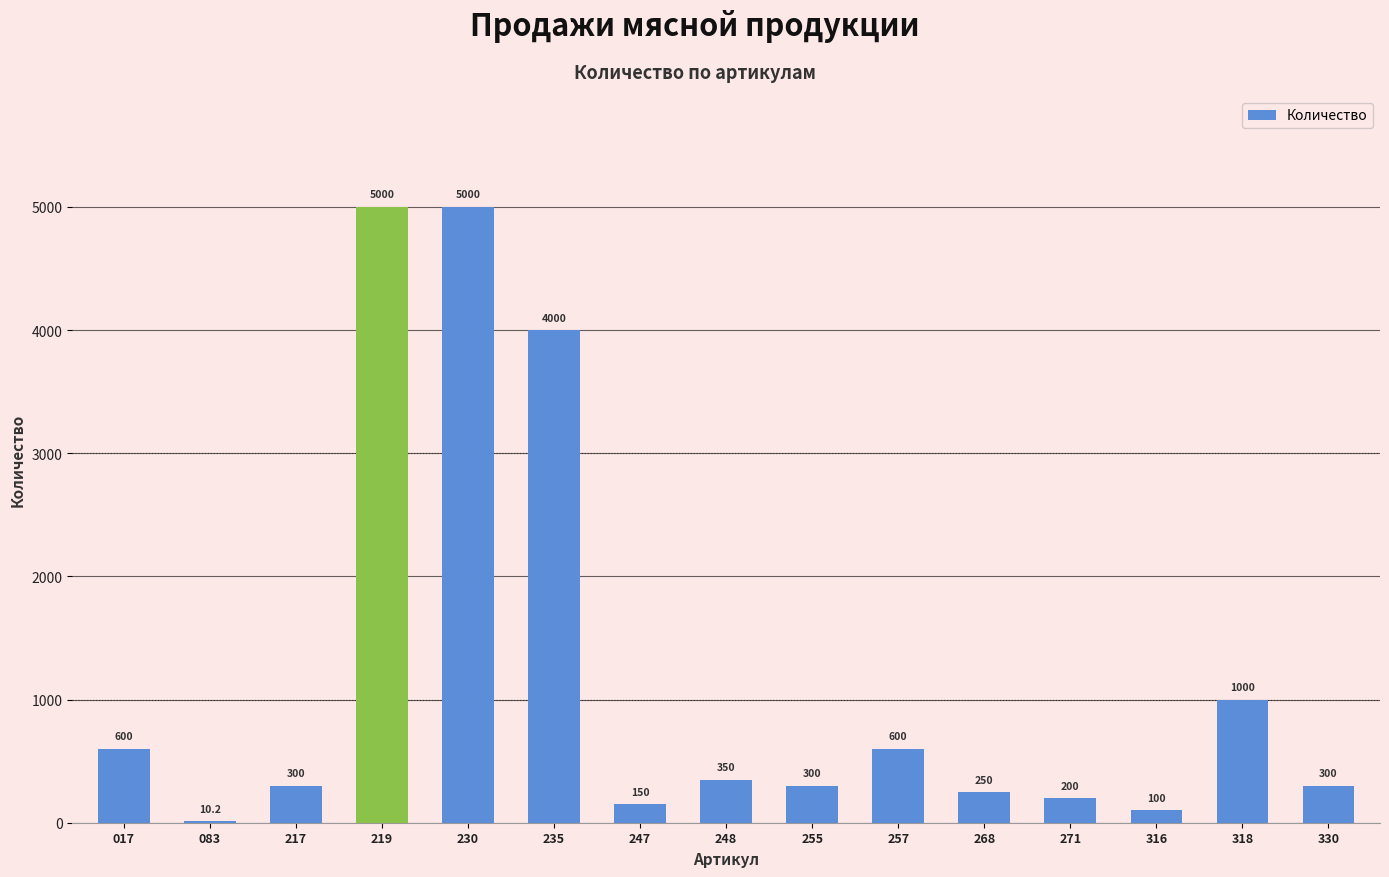

Count the number of categories in the chart.

15